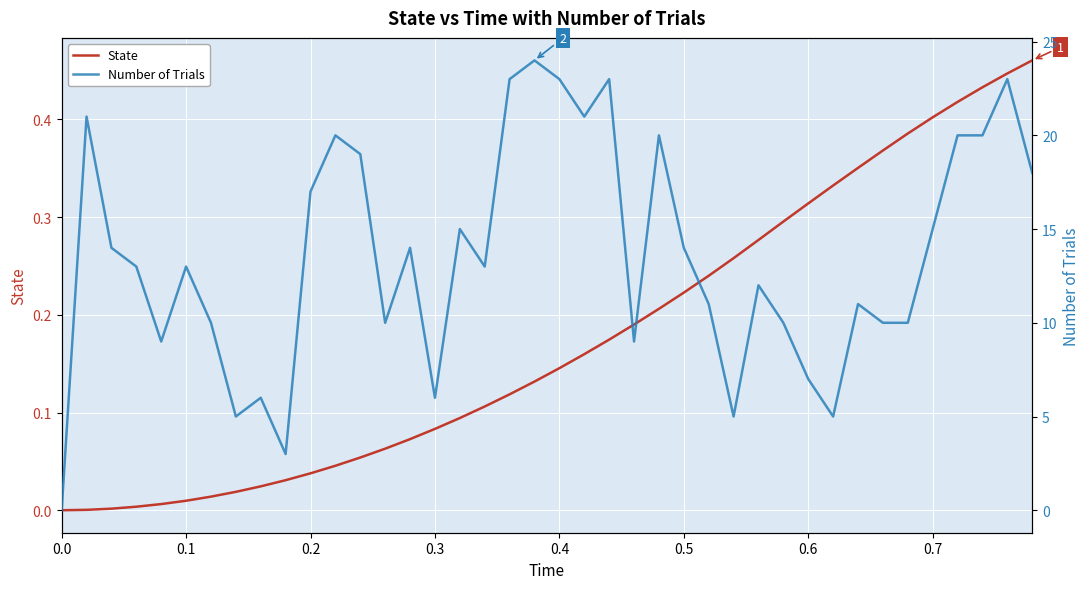

What is the difference between the maximum and minimum values in the State series?

0.5